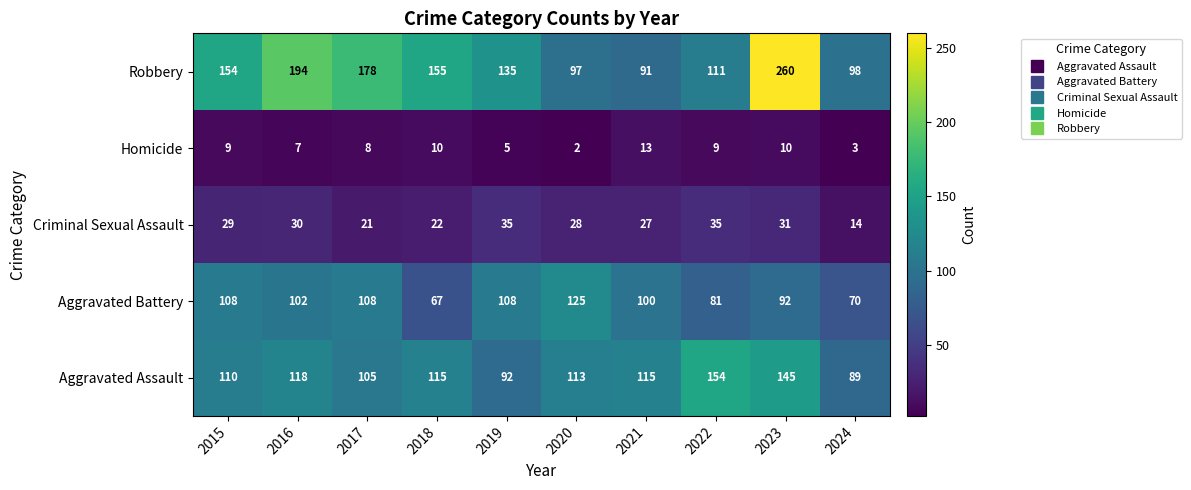

Rank the series by their maximum value, from highest to lowest.

Robbery, Aggravated Assault, Aggravated Battery, Criminal Sexual Assault, Homicide